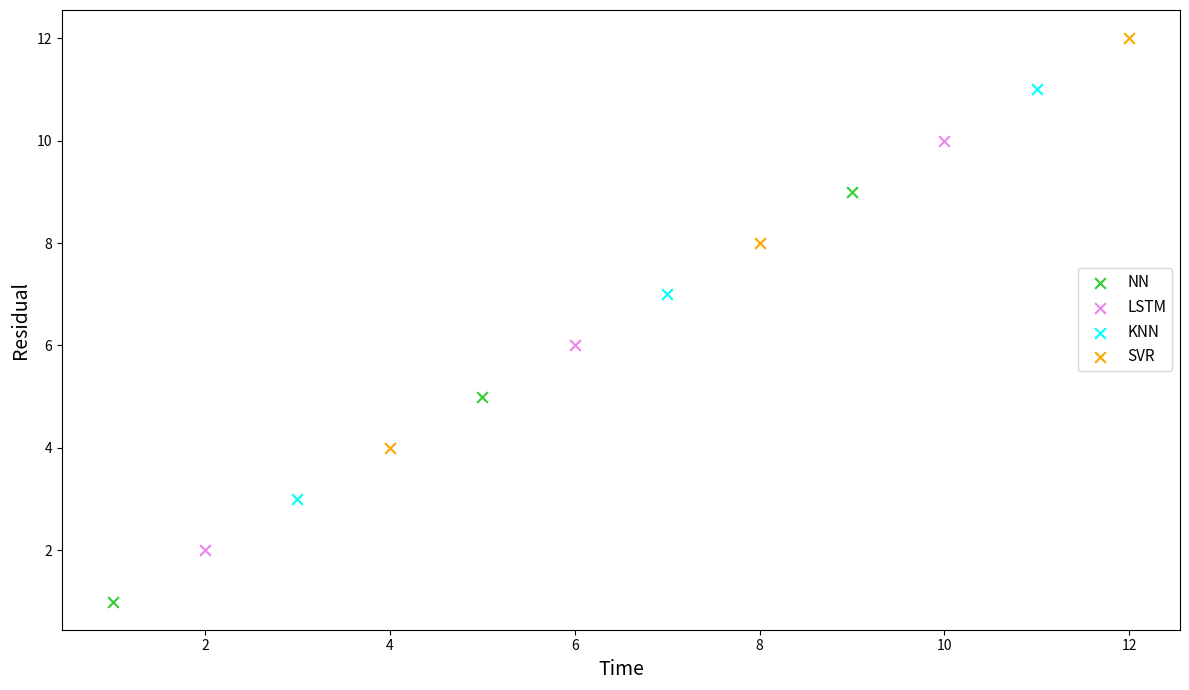

Which series contains the lowest Y value?

NN